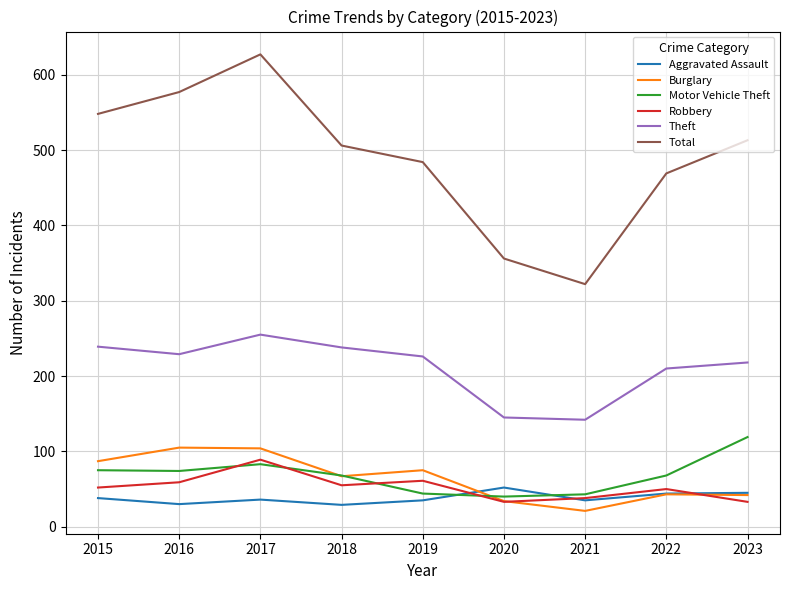

True or false: Motor Vehicle Theft has more than 0 interior local peaks.

True